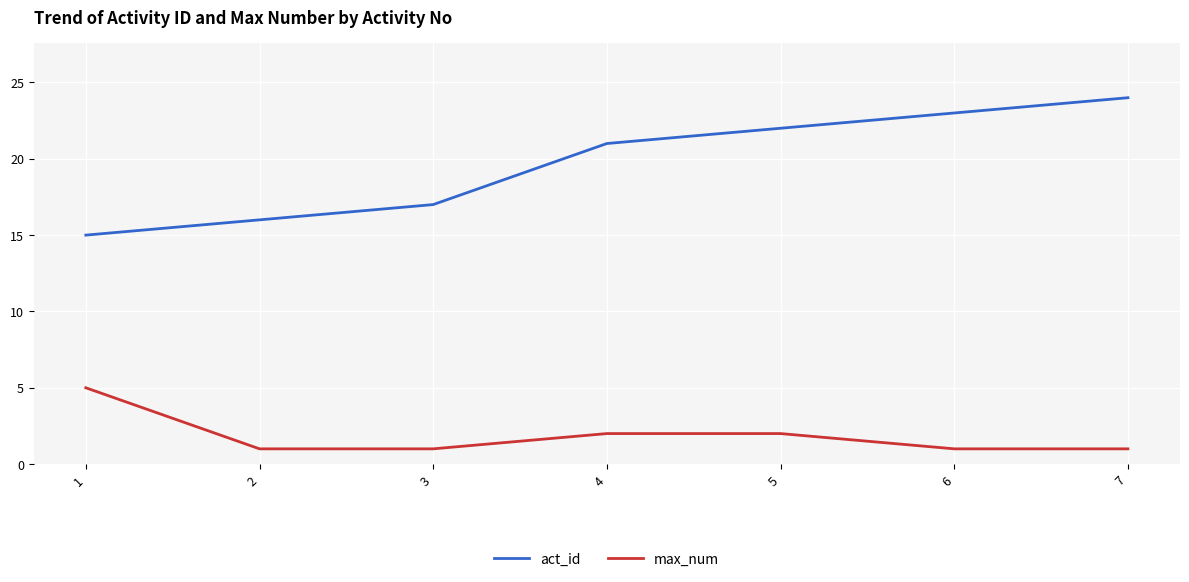

What is the difference between the max_num values at 7 and 4?

1